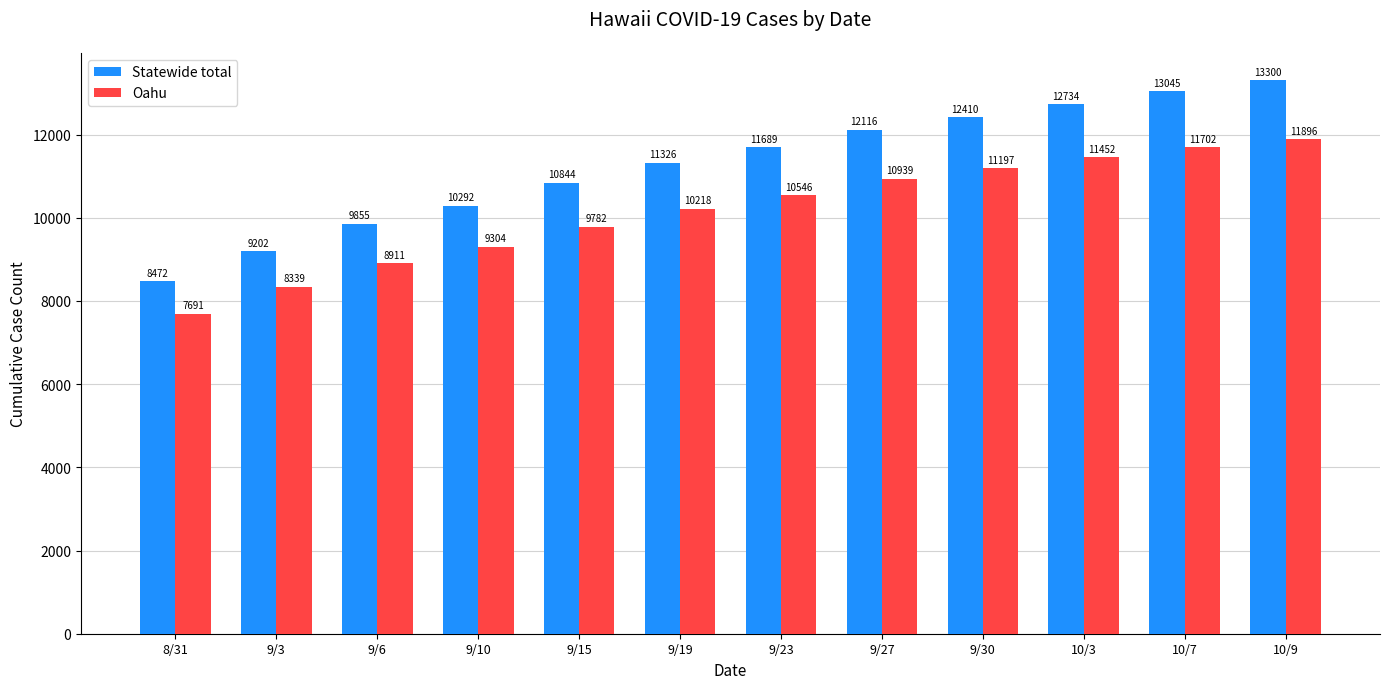

How many data points in Oahu are less than 10546?

6